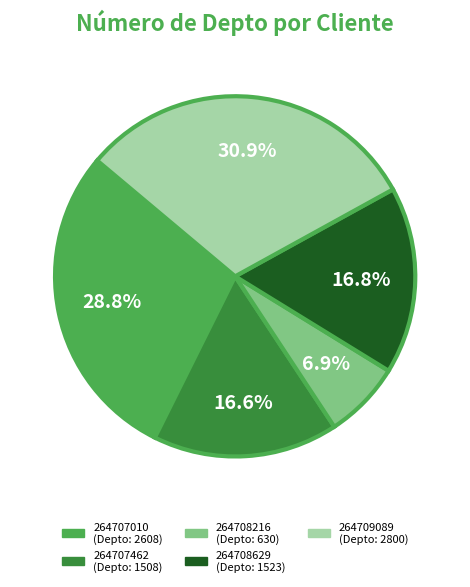

To the nearest percent, what is the difference between the largest and smallest slice percentages?

24%